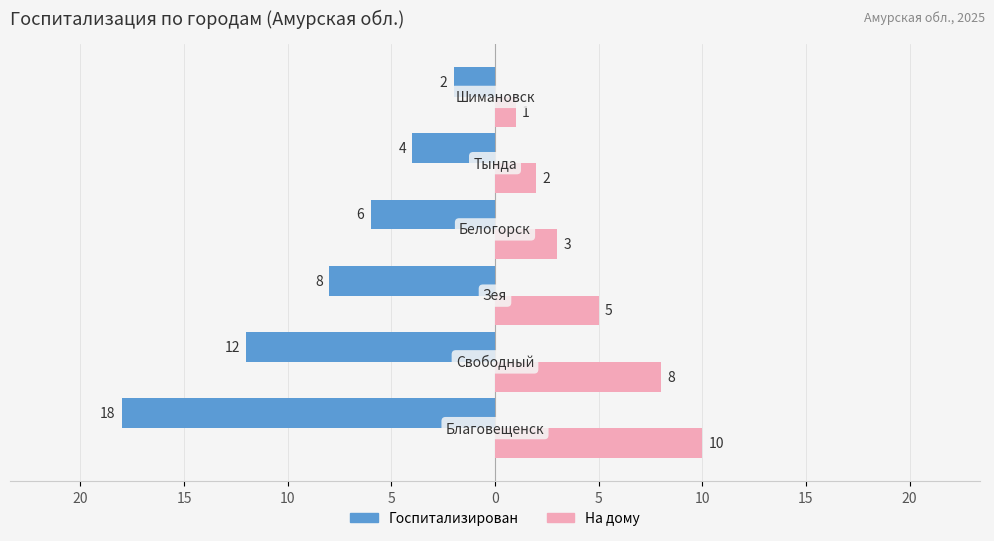

What are all the series names shown in the legend?

Госпитализирован, На дому